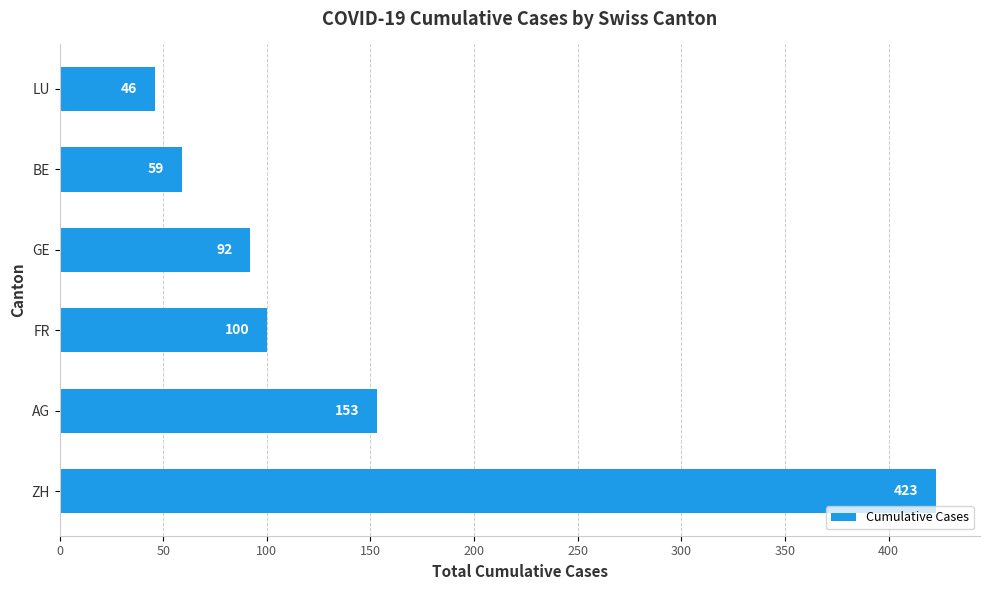

What is the minimum value shown in the chart?

46